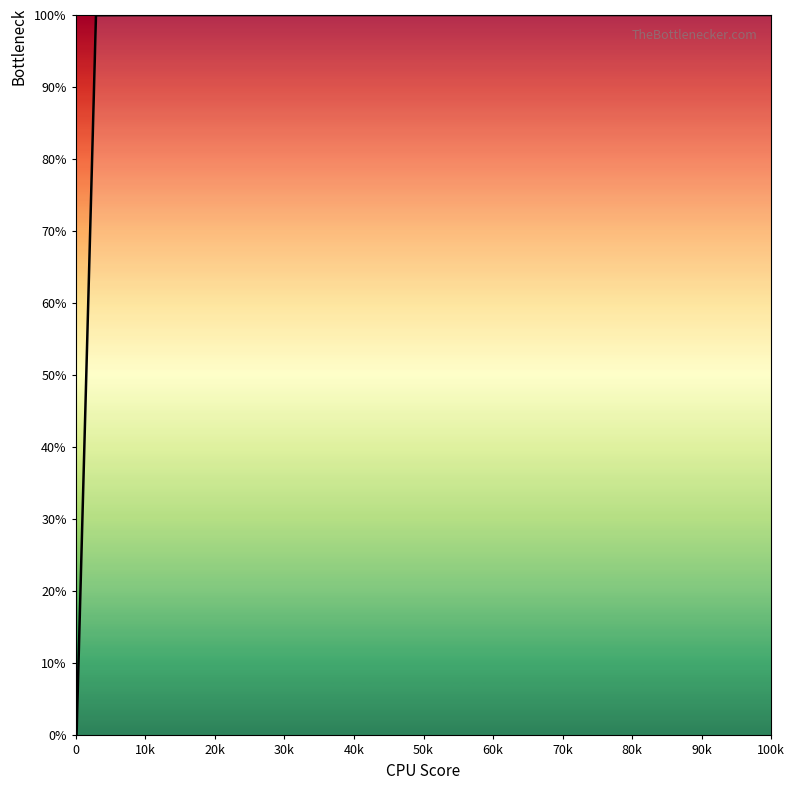

What is the difference between the maximum and minimum values?

100.0